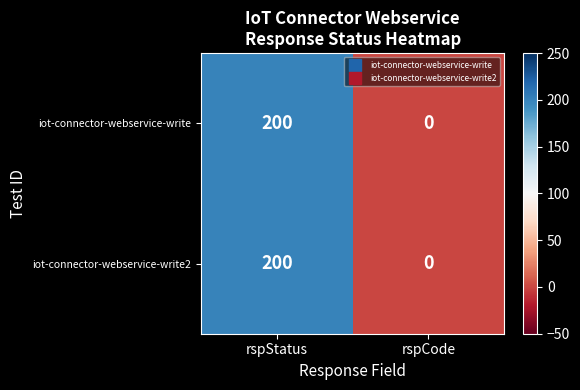

True or false: iot-connector-webservice-write has a value of 0 at rspCode.

True